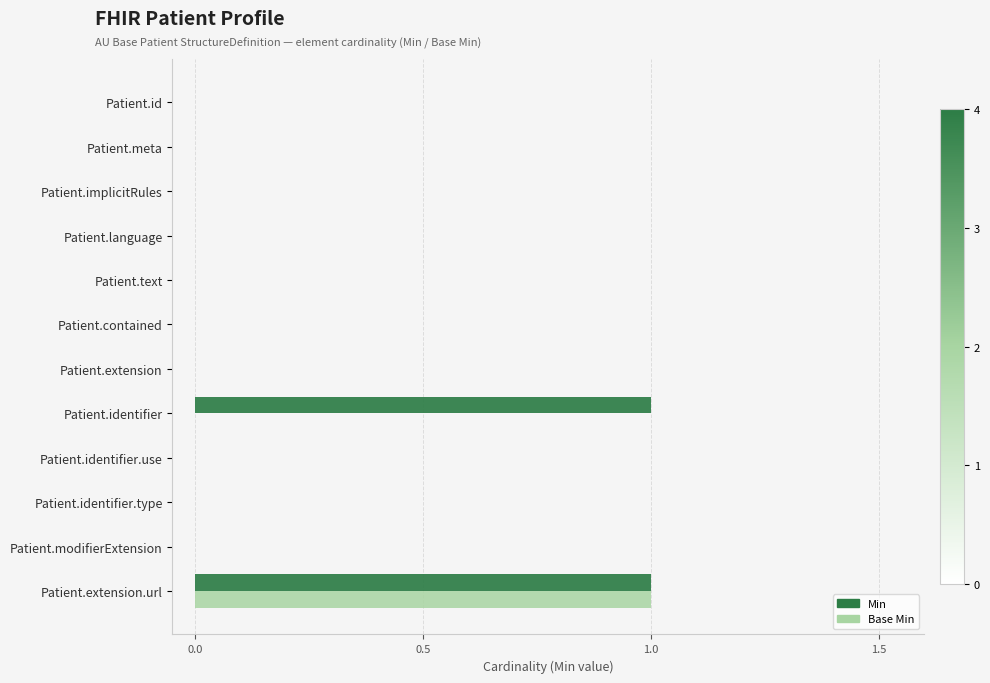

True or false: Base Min has a value of -1 at Patient.identifier.use.

False